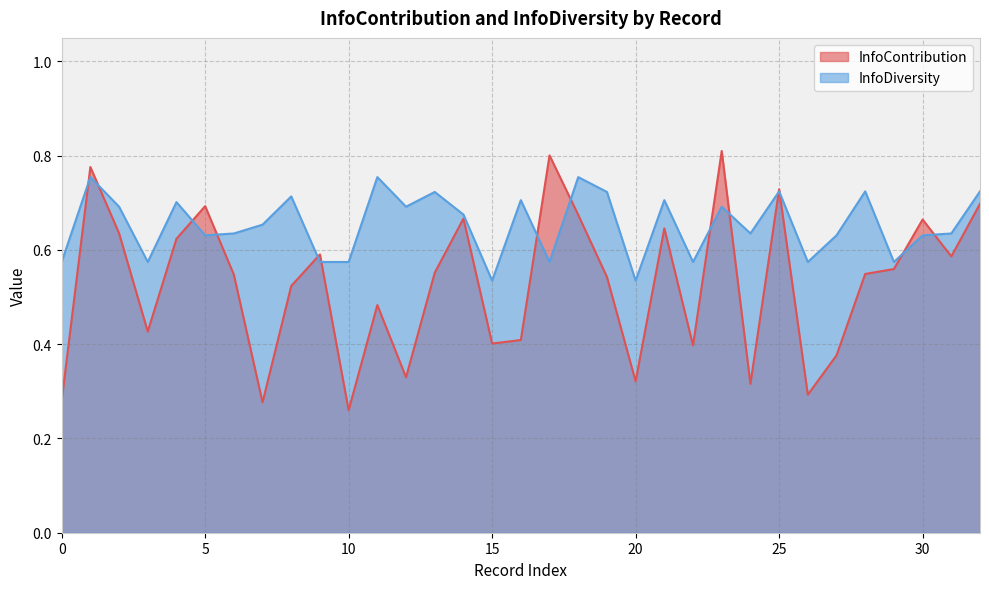

True or false: InfoDiversity and InfoContribution cross at least once.

True